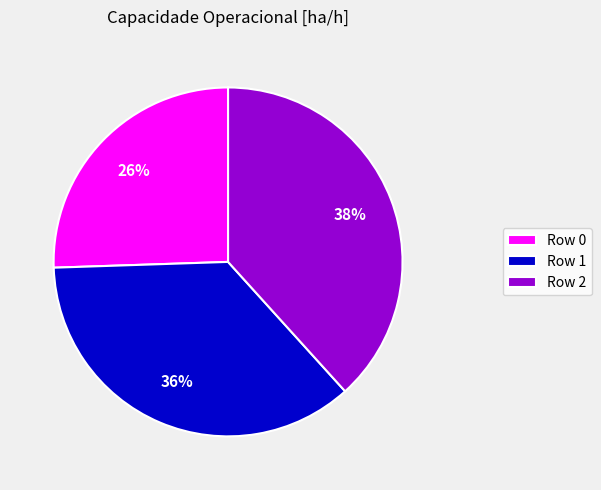

Is there a majority slice in this chart?

No